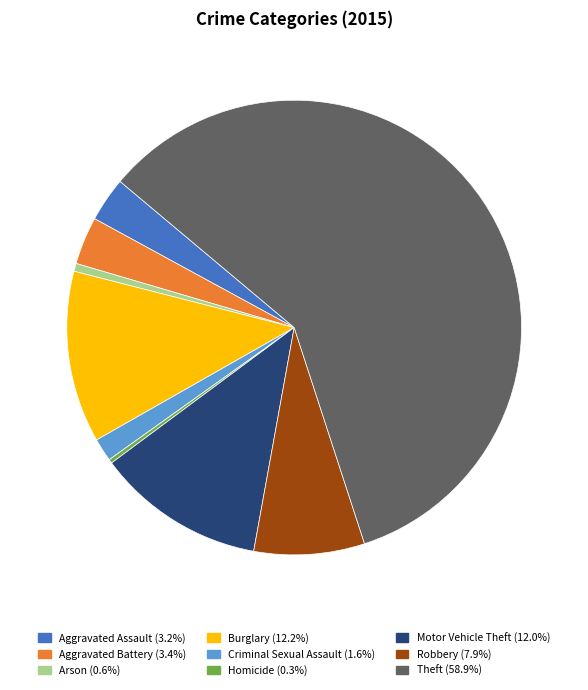

Count the number of slices in the pie.

9